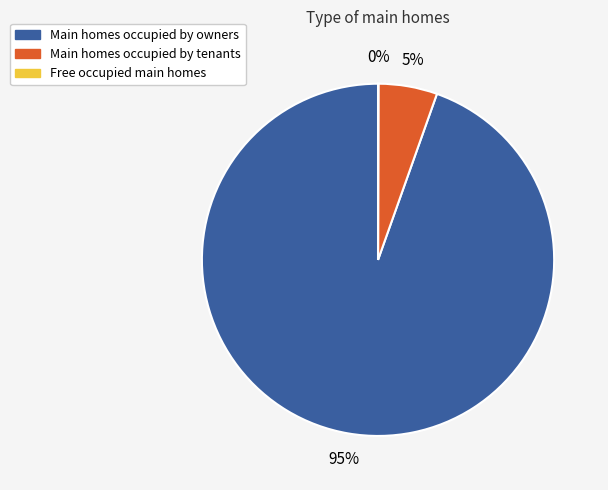

To the nearest percent, what is the difference between the largest and smallest slice percentages?

95%